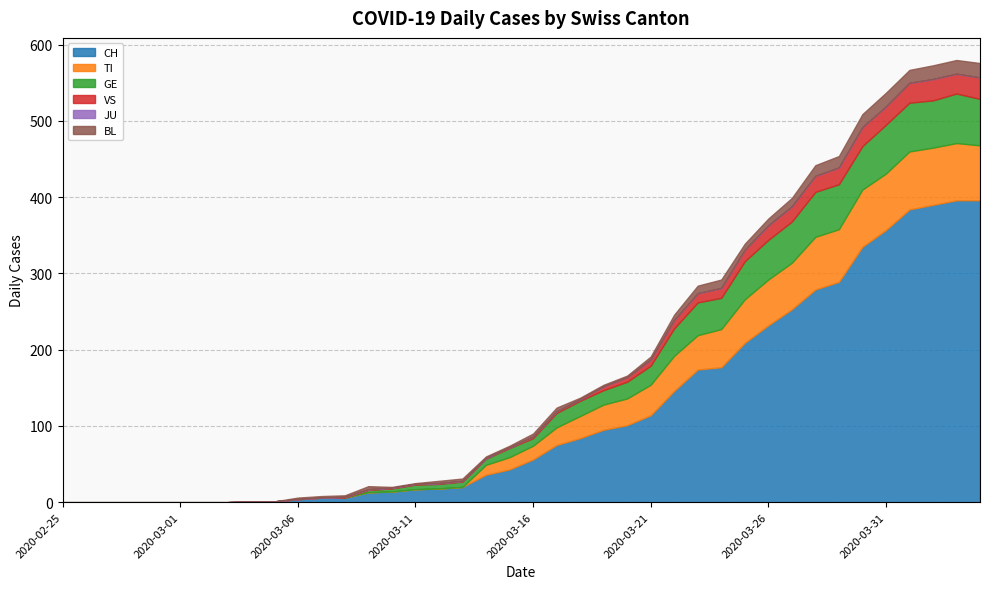

Where is JU nearest to the value 0?

2020-02-25